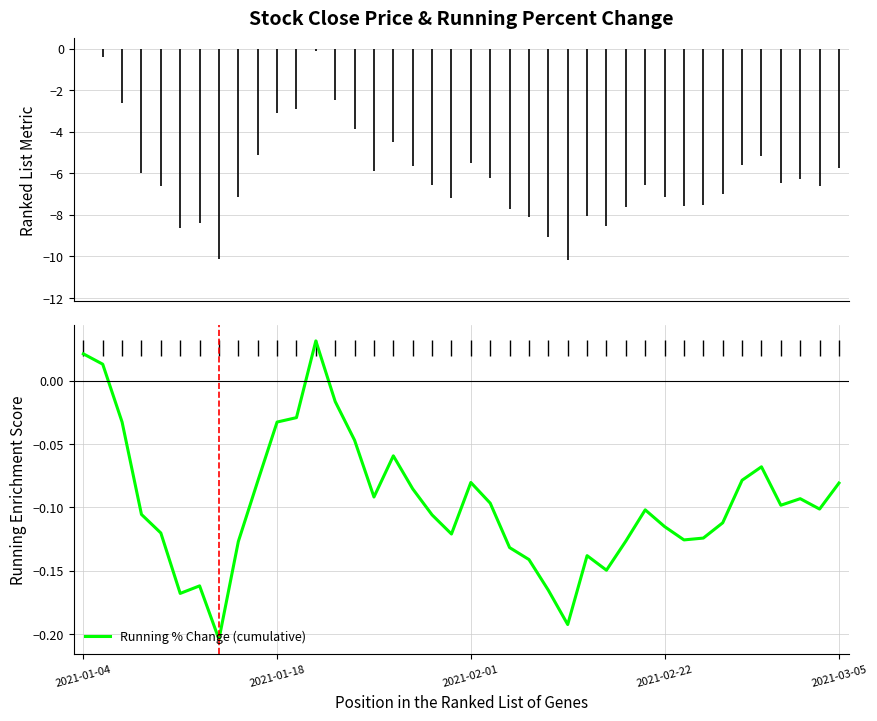

How many values exceed 0?

3